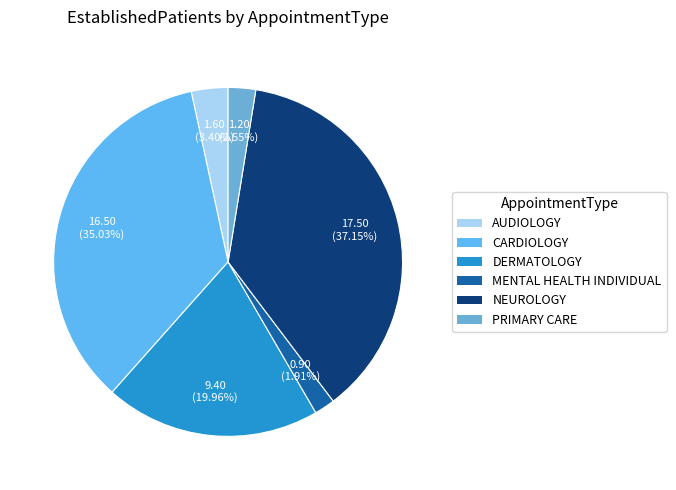

How many slices are in this pie chart?

6